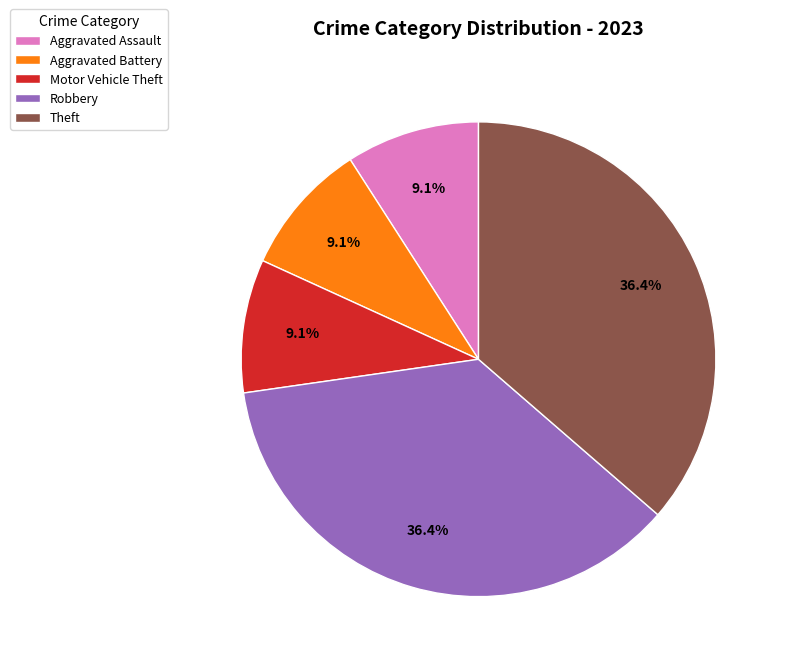

Is Theft the majority of the pie?

No